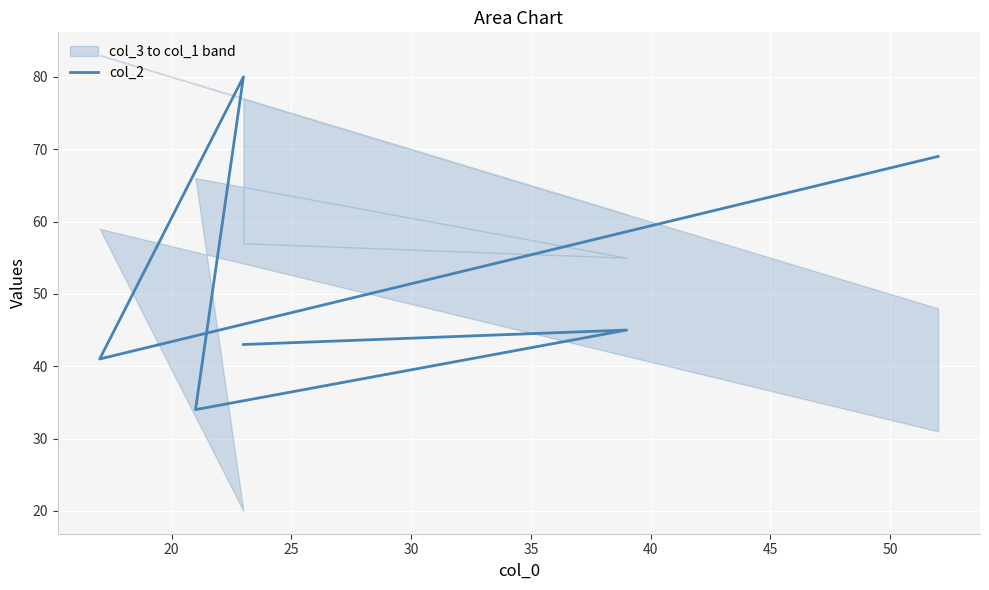

Reading right to left, transcribe all the data shown in this chart.

69	41	80	34	45	43